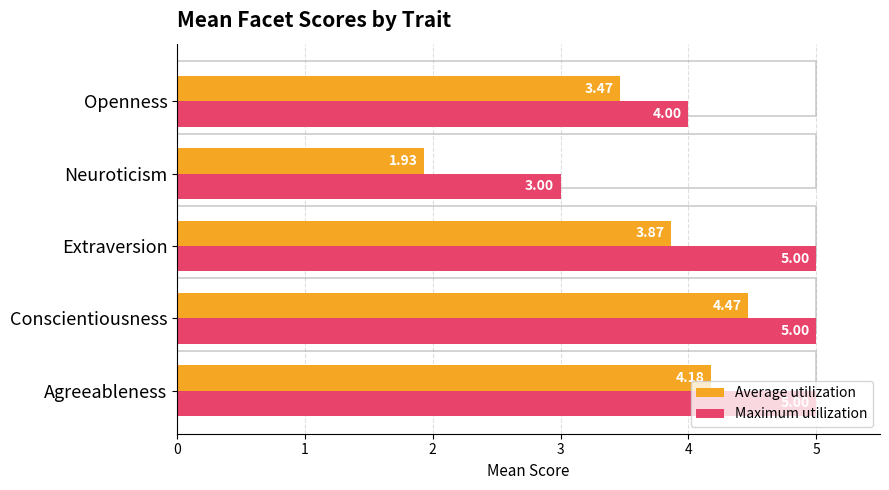

True or false: Average utilization has a value of 1.9 at Neuroticism.

True